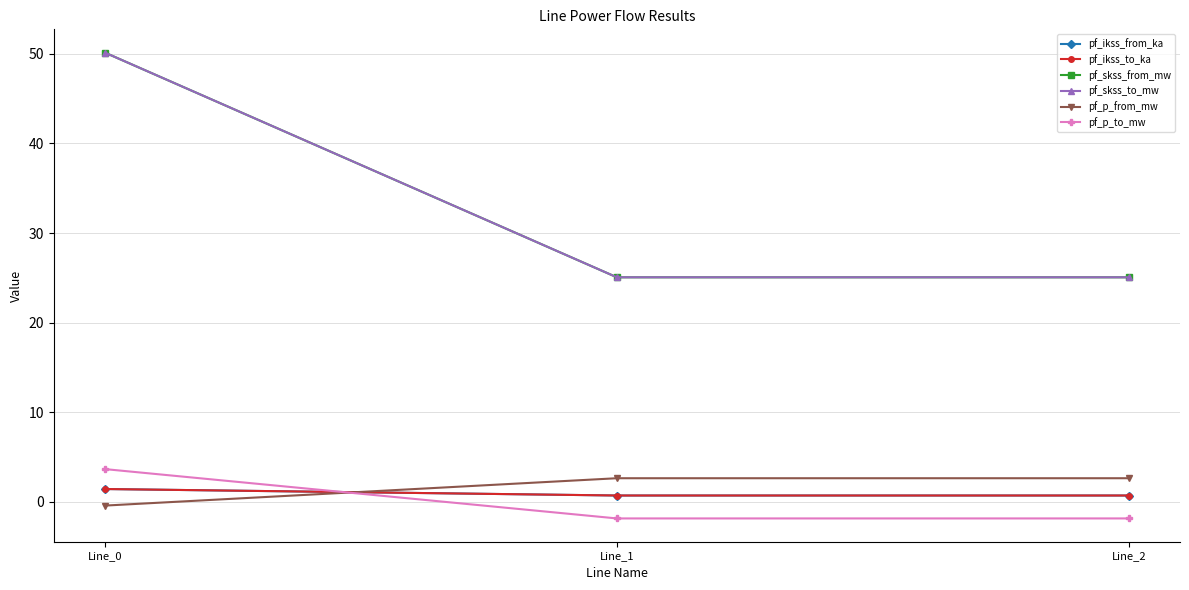

Is this an area chart (filled region under the line)?

No